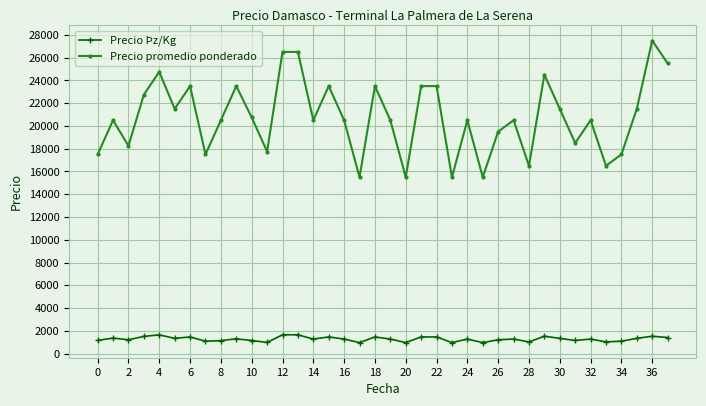

Which series has the largest total across all categories?

Precio promedio ponderado